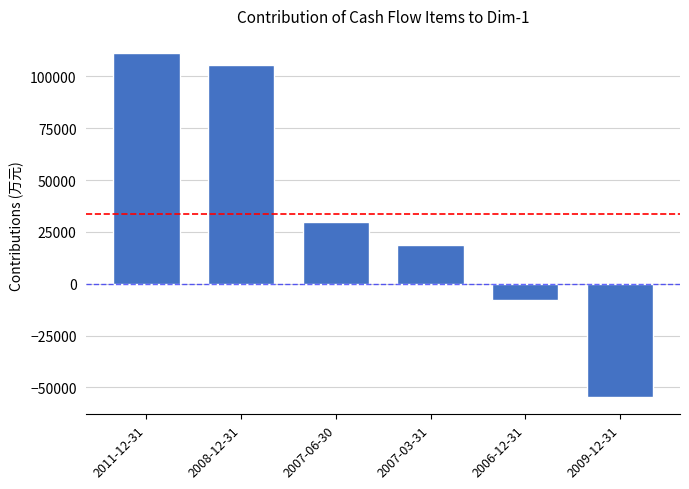

At which category does the chart reach its peak across all series?

2011-12-31